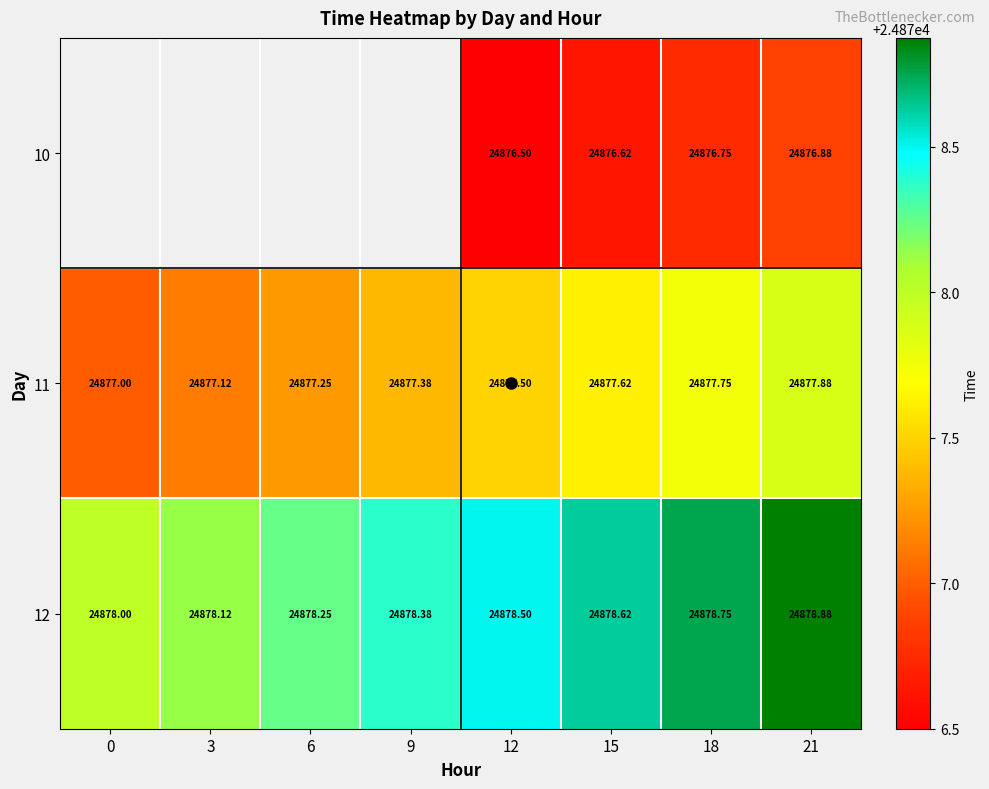

How many positive values does the 10 series have?

4